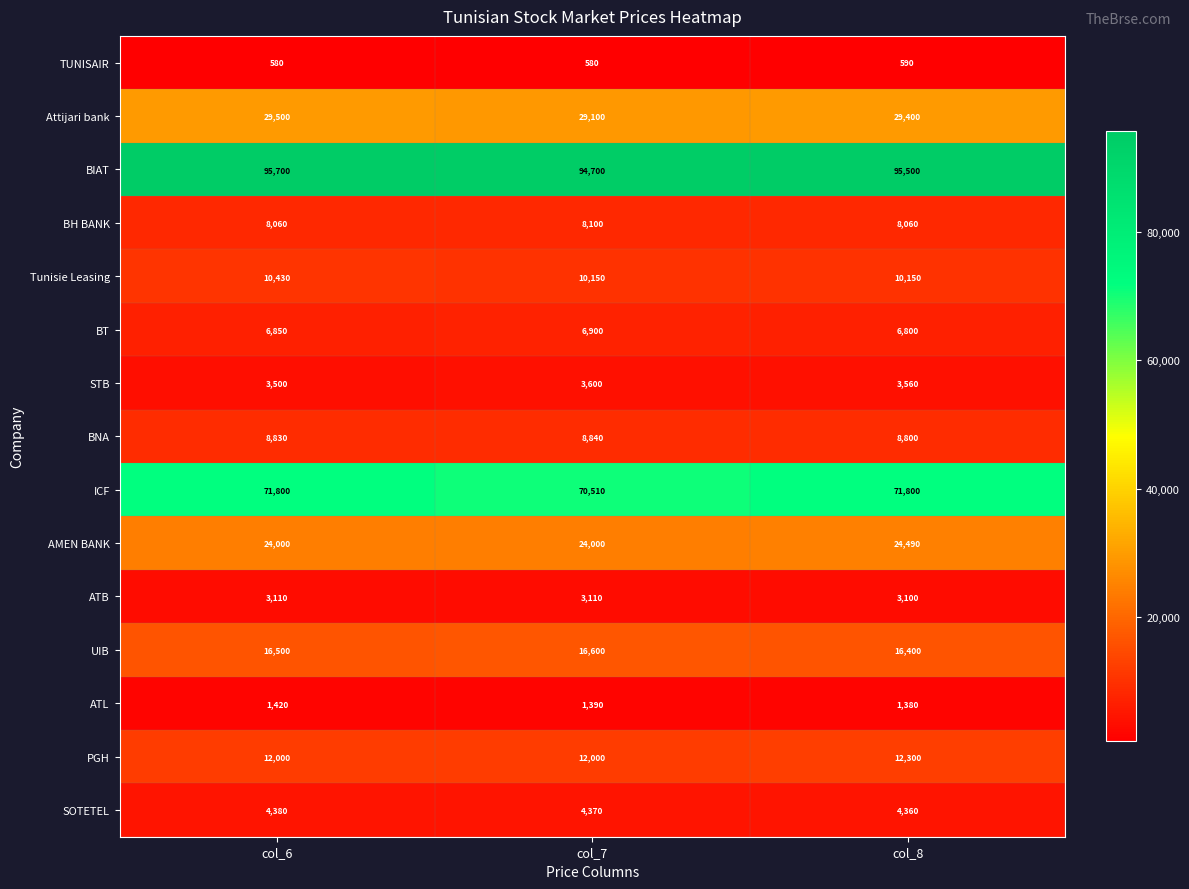

What is the minimum value shown in the chart?

580